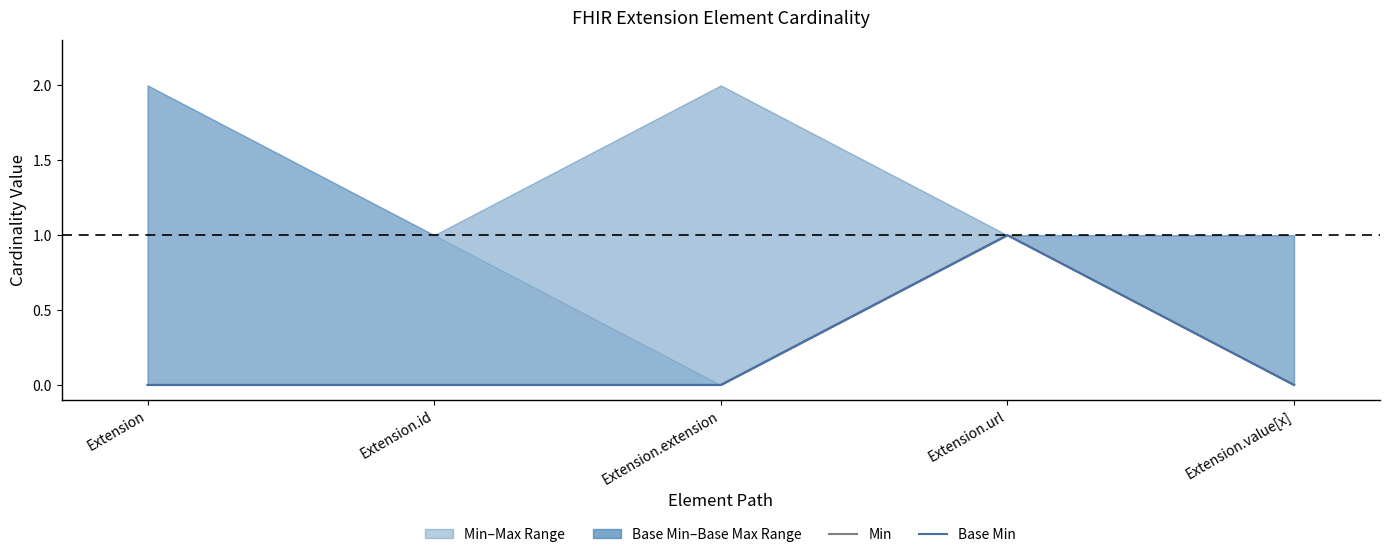

True or false: Min and Base Min cross at least once.

False